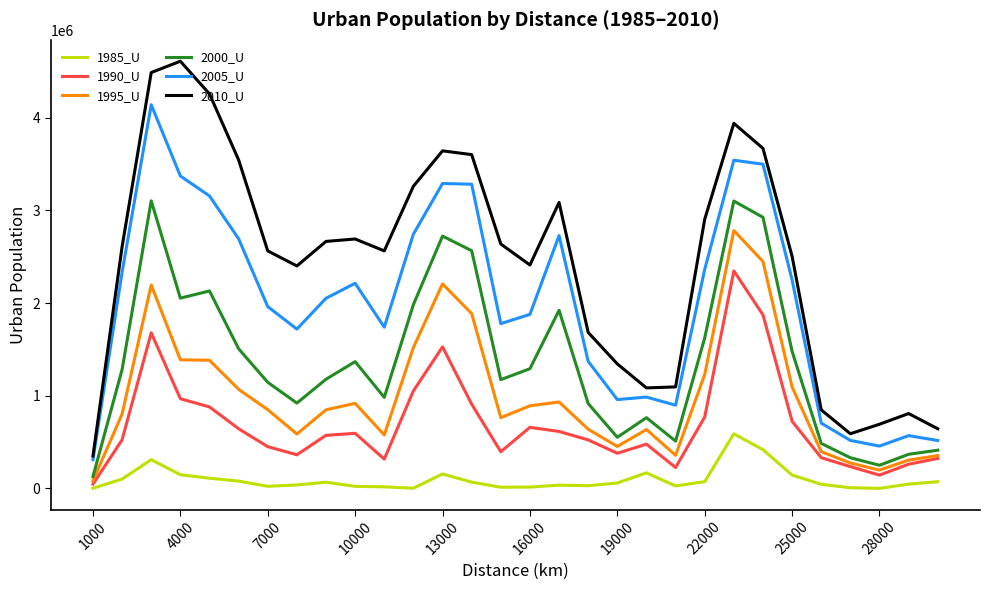

Which series has the largest range (max minus min)?

2010_U